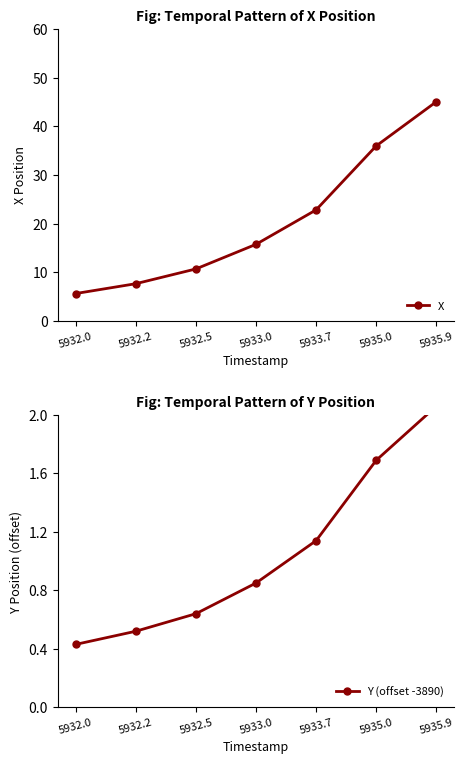

What is the spread (max minus min) of values at 5933.0?

14.9